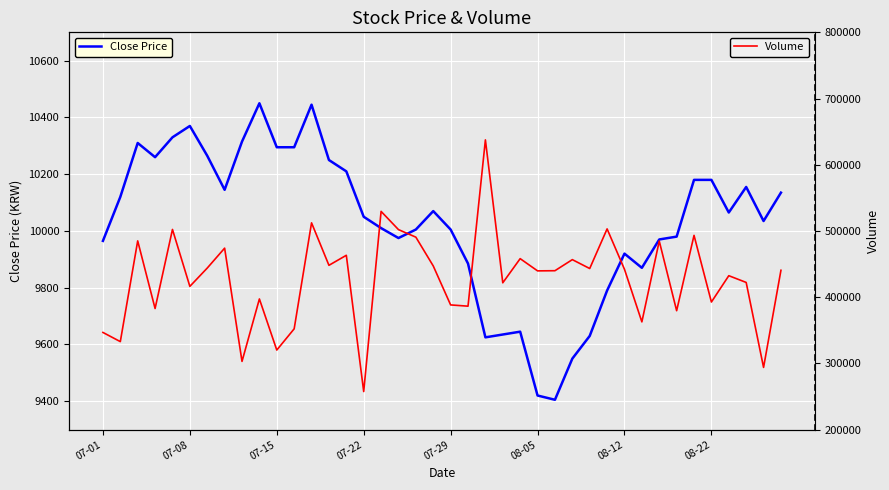

True or false: Volume has a value of 249586 at 18.

False